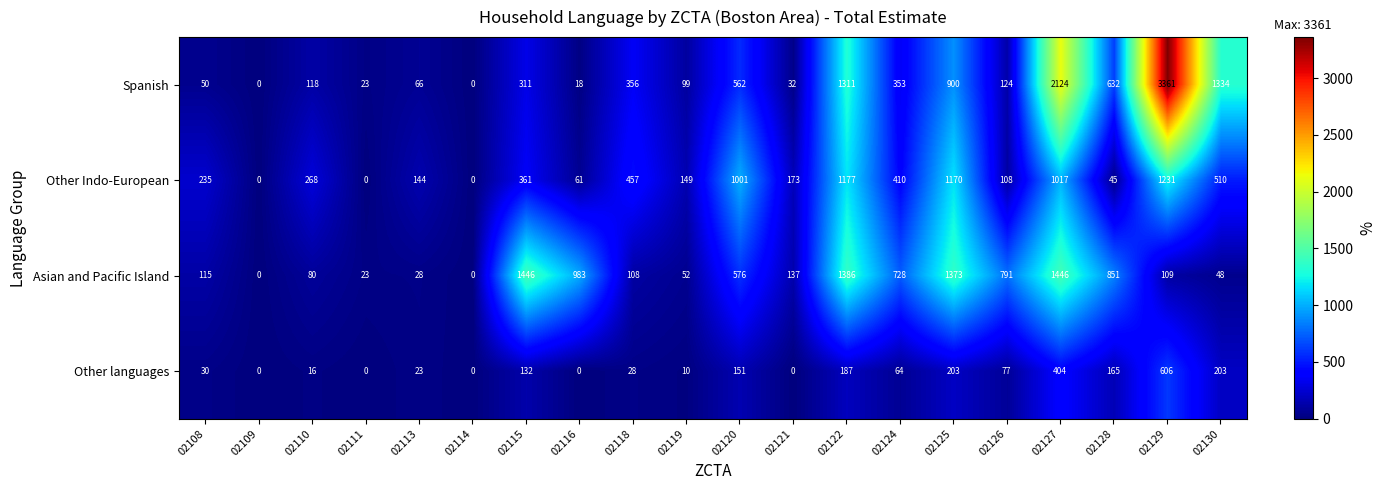

What is the maximum value shown in the chart?

3361